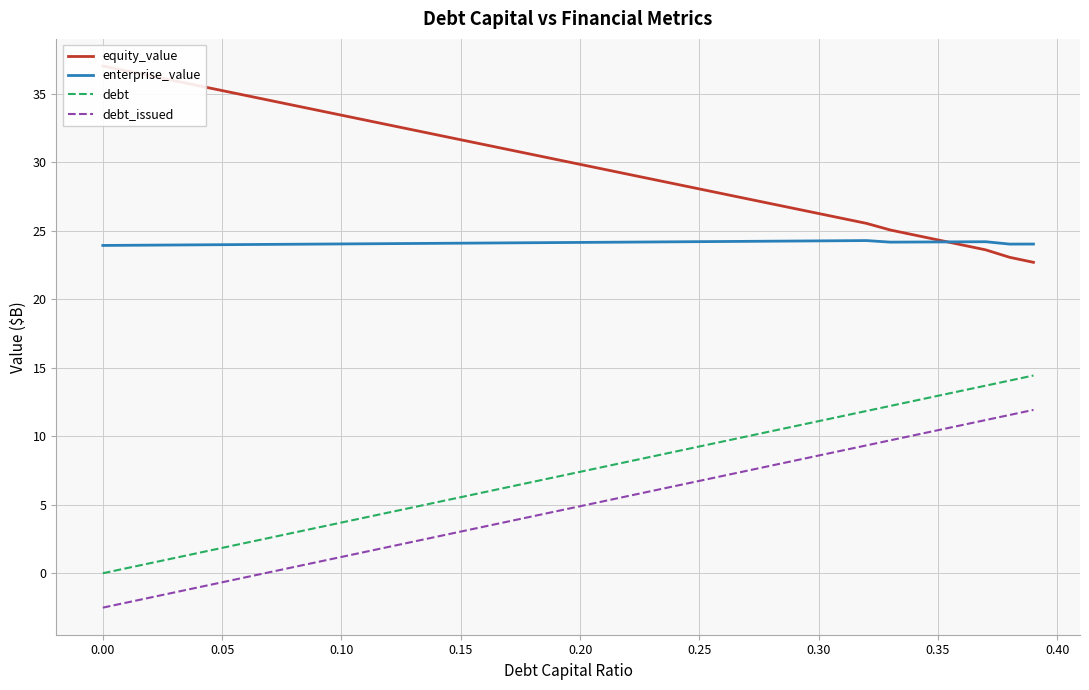

True or false: debt_issued and enterprise_value cross at least once.

False